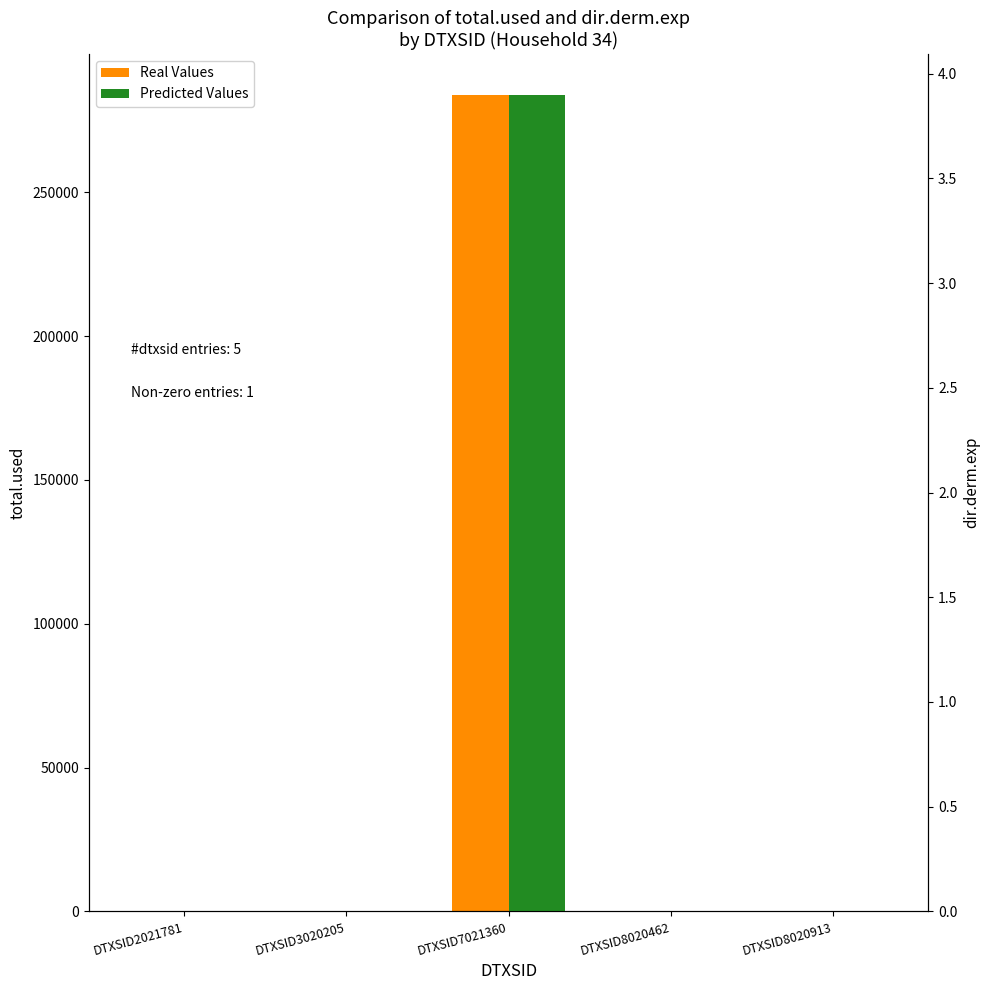

At how many categories does at least one series exceed 236619?

1